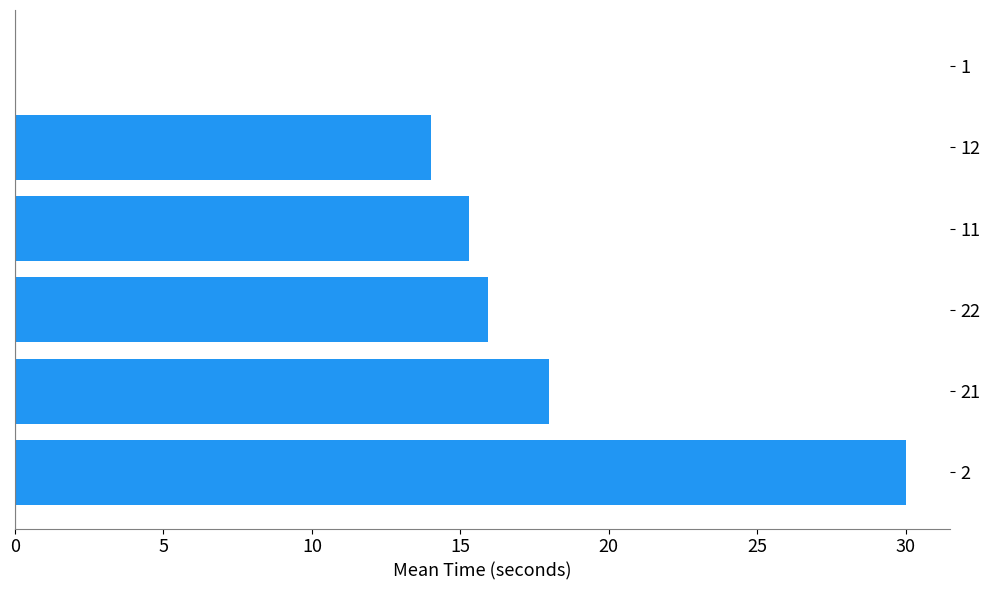

What is the sum of all values?

93.2